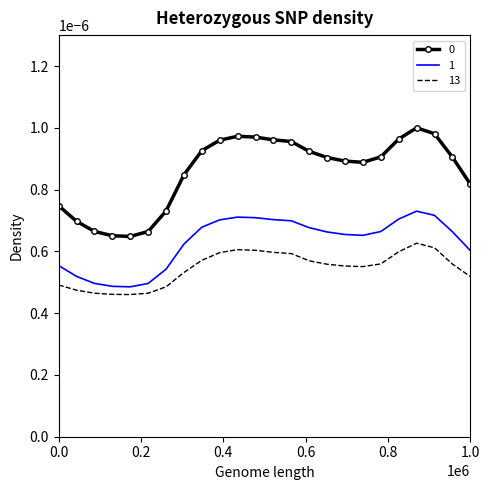

True or false: 13 and 0 cross at least once.

False